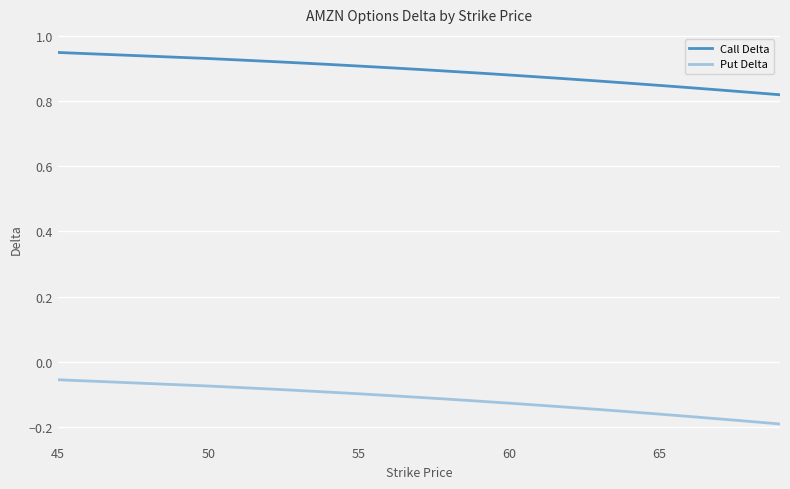

Count the number of categories in the chart.

20